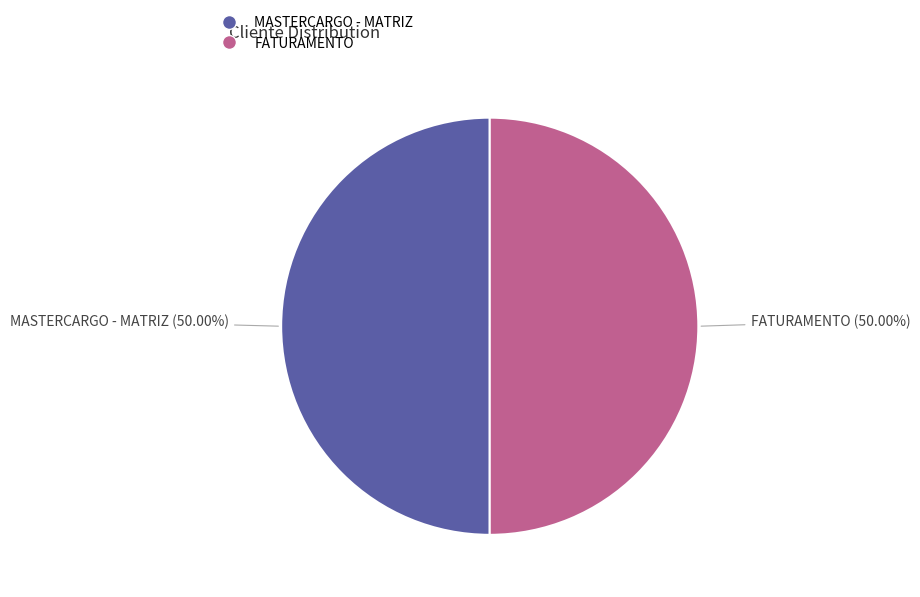

Is the sum of FATURAMENTO and MASTERCARGO - MATRIZ greater than half?

Yes